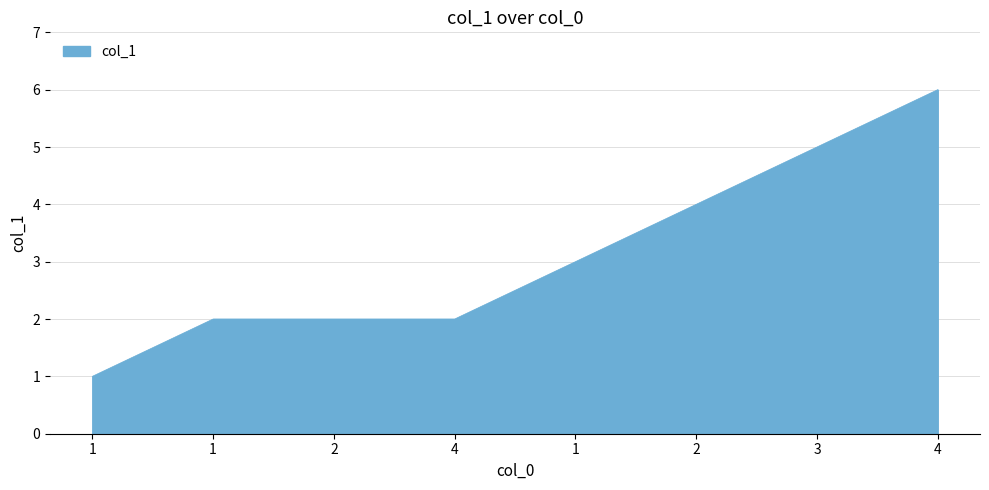

What is the minimum value shown in the chart?

1